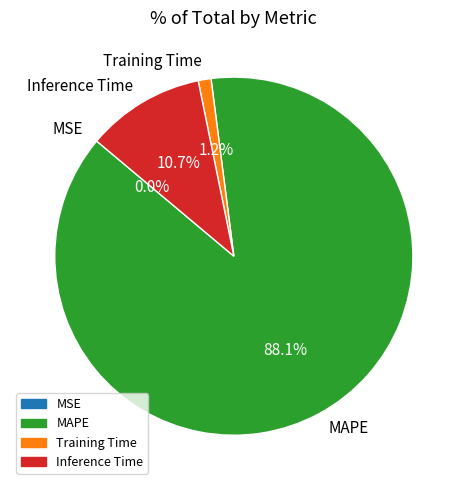

What is the largest slice in the pie chart?

MAPE